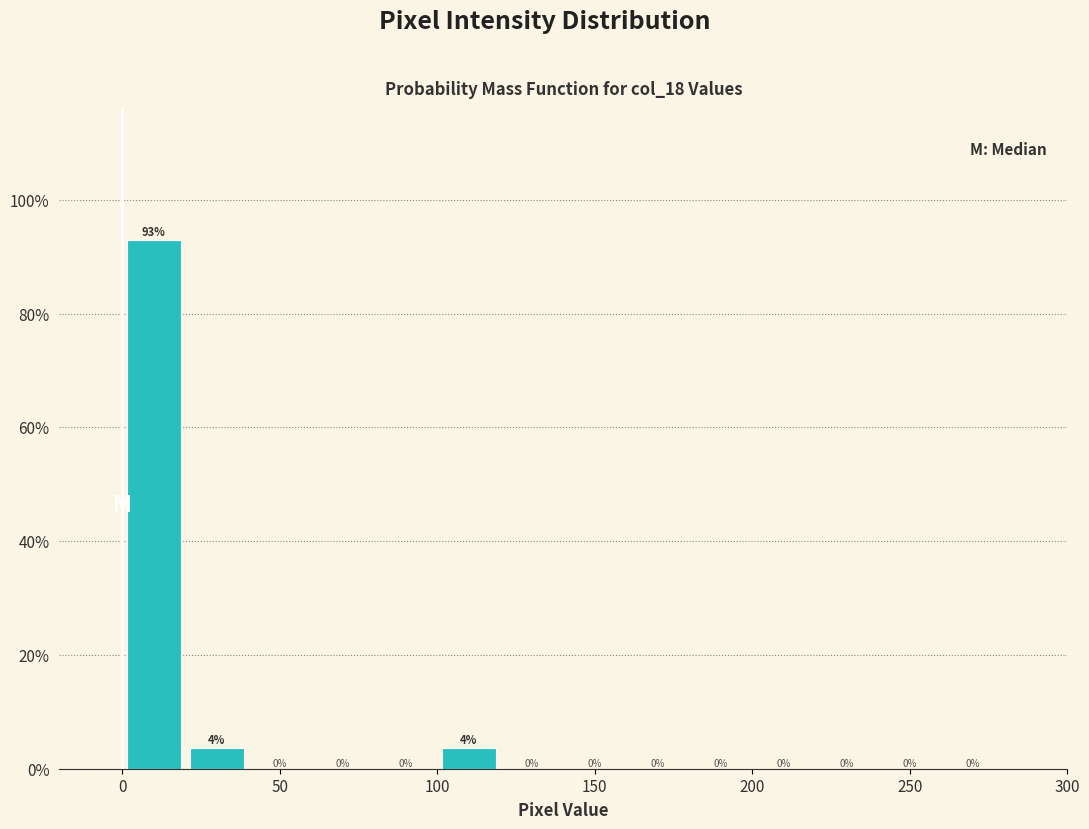

Over which range of the x-axis is the bar tallest?

0 to 20